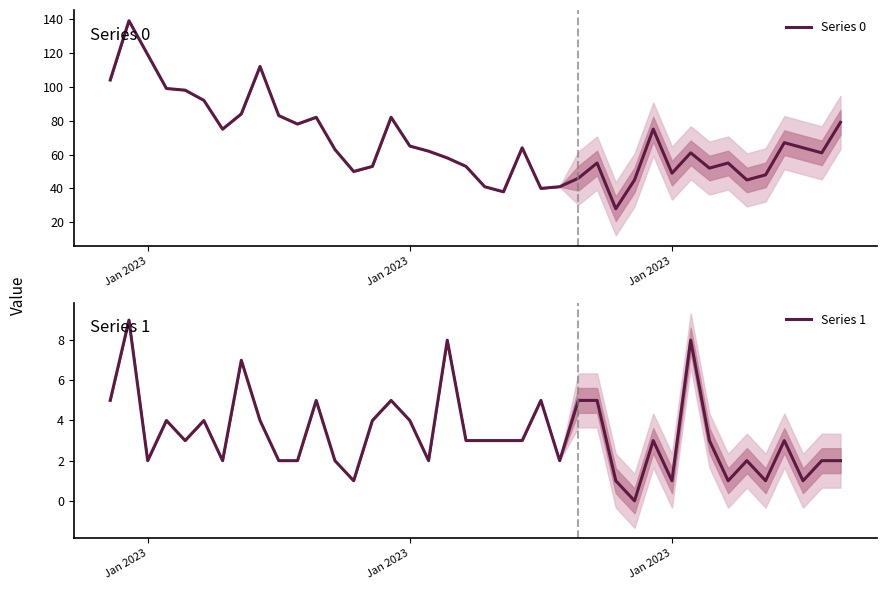

How many lines are shown in the chart?

2